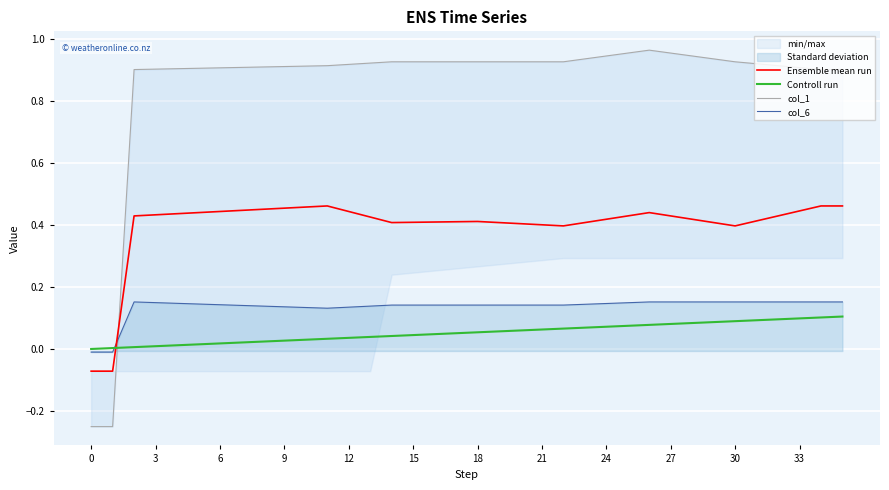

How many values in the col_6 series exceed 0?

34